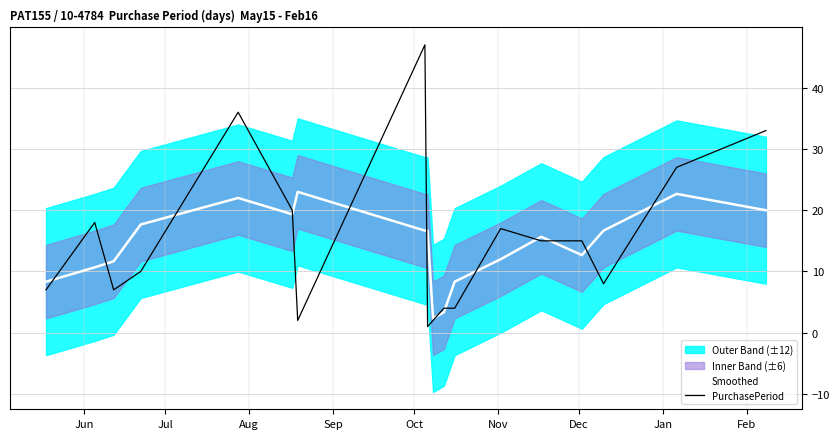

What is the highest value of the PurchasePeriod series?

47.0